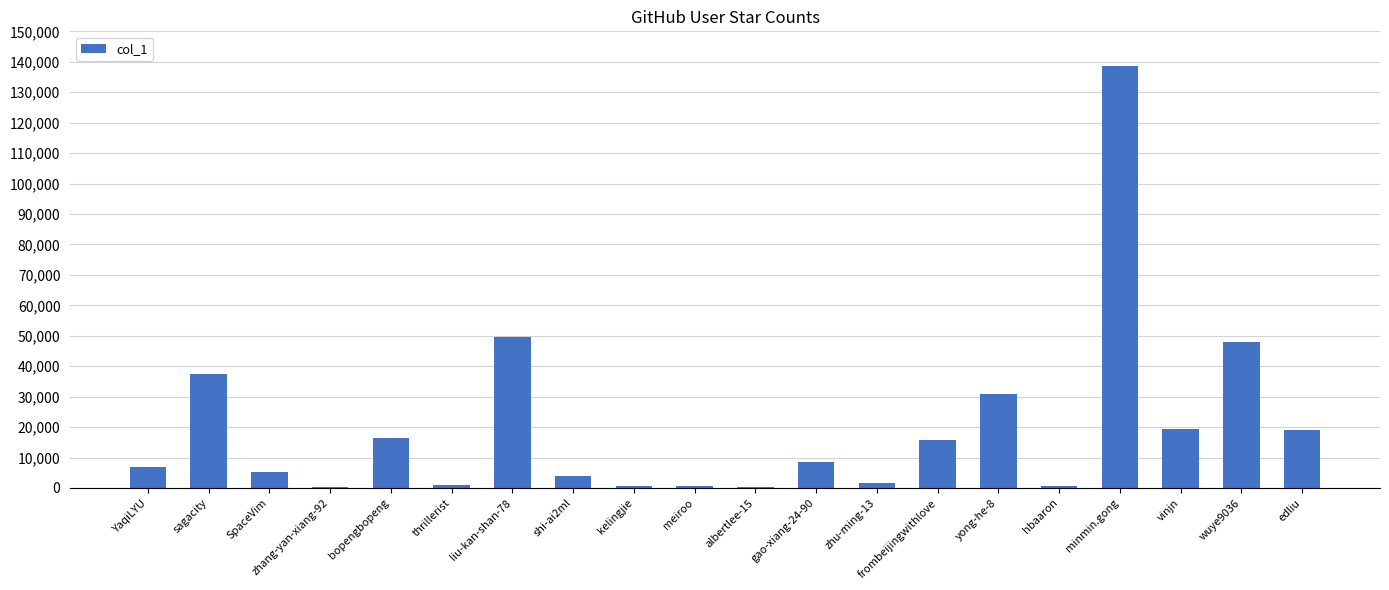

What is the maximum value shown in the chart?

138749